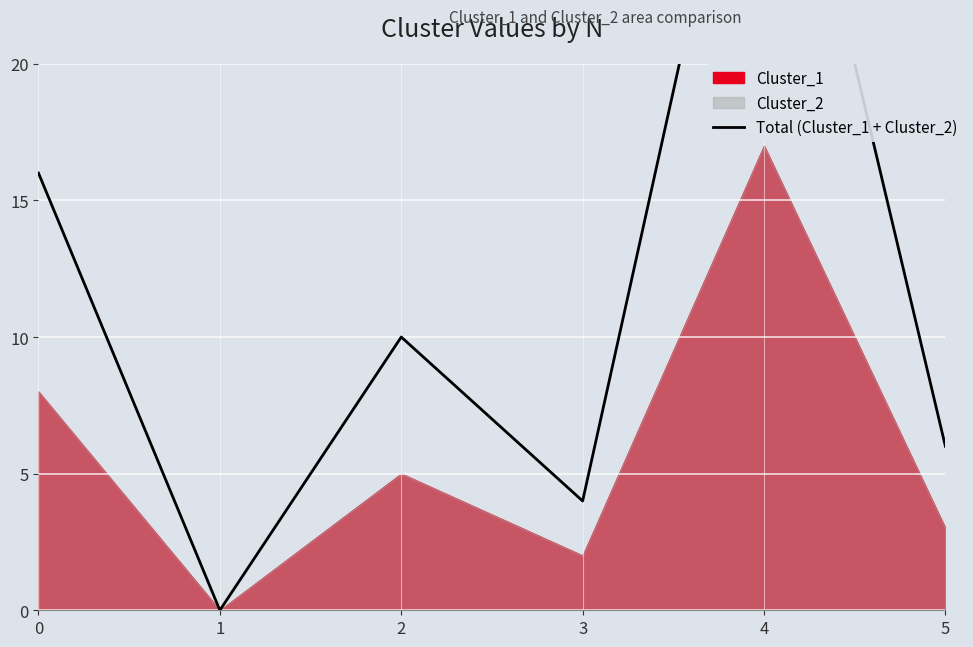

True or false: the data shows 1 at 5.

False